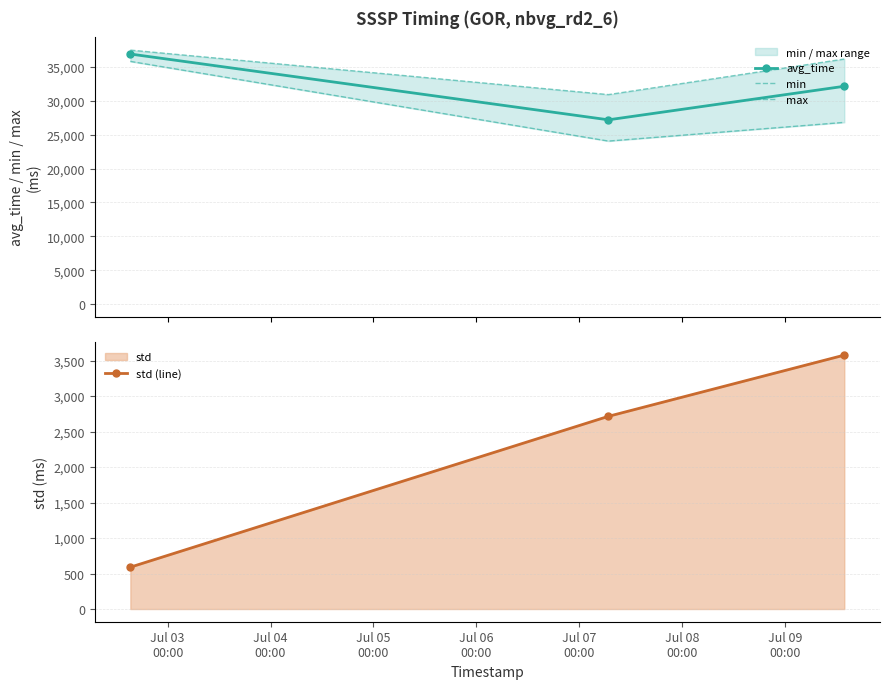

What are all the series names shown in the legend?

avg_time, min, max, std (line)